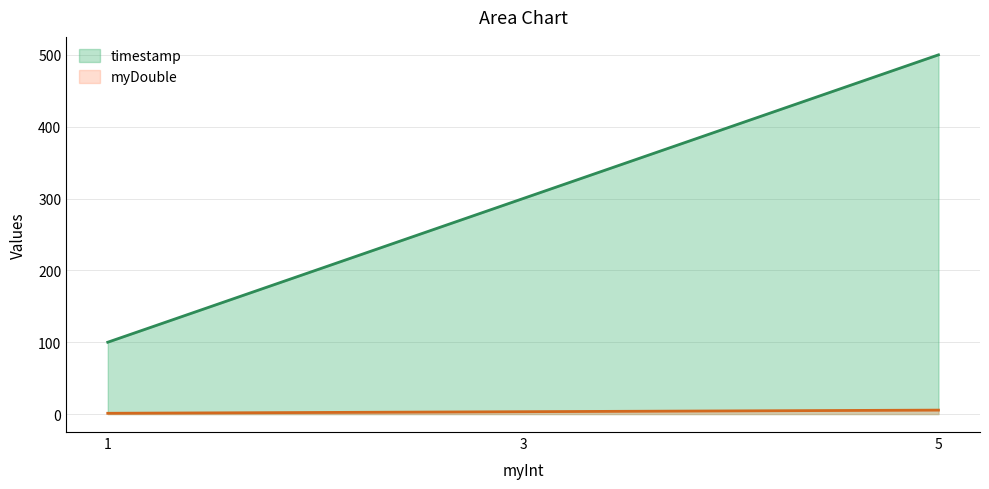

What is the average value of the timestamp series?

300.0